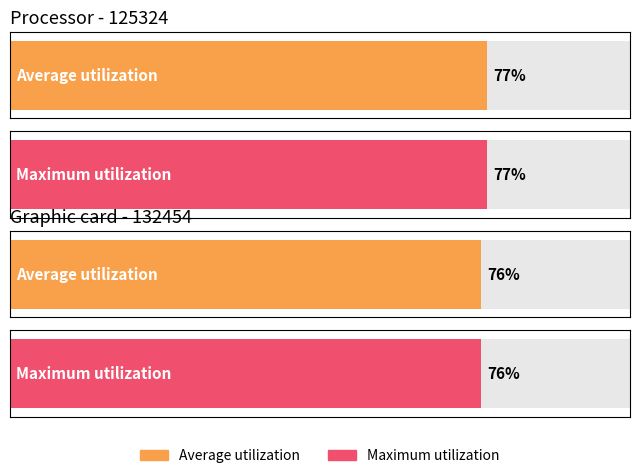

Reading left to right, what are all the values shown in this chart?

Average utilization: 0.8	0.8
Maximum utilization: 0.8	0.8